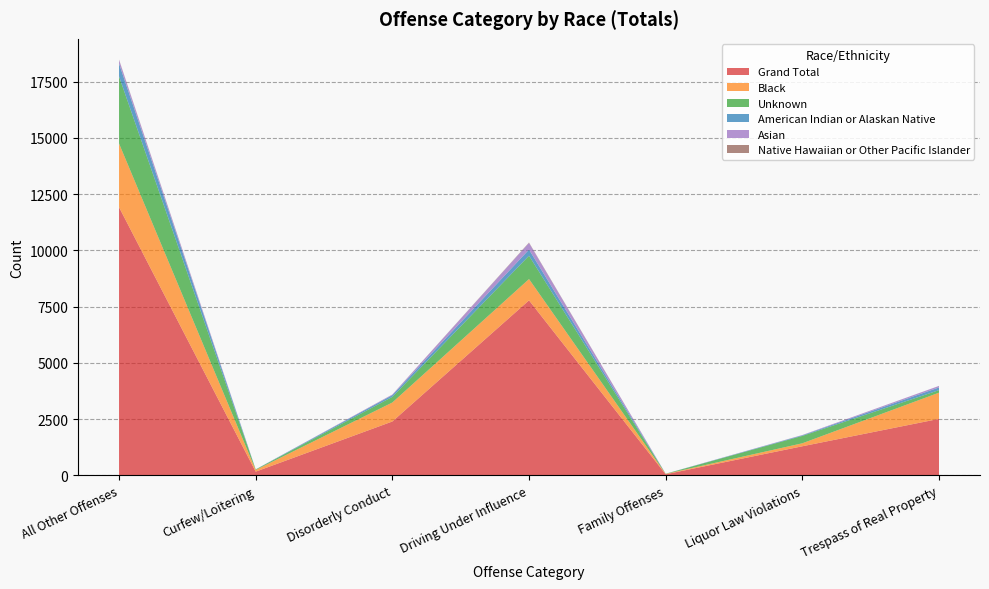

Reading left to right, transcribe all the data shown in this chart.

Grand Total: All Other Offenses=11924	Curfew/Loitering=171	Disorderly Conduct=2400	Driving Under Influence=7784	Family Offenses=55	Liquor Law Violations=1299	Trespass of Real Property=2517
Black: All Other Offenses=2831	Curfew/Loitering=75	Disorderly Conduct=844	Driving Under Influence=946	Family Offenses=16	Liquor Law Violations=133	Trespass of Real Property=1164
Unknown: All Other Offenses=2982	Curfew/Loitering=23	Disorderly Conduct=250	Driving Under Influence=1038	Family Offenses=6	Liquor Law Violations=328	Trespass of Real Property=112
American Indian or Alaskan Native: All Other Offenses=570	Curfew/Loitering=3	Disorderly Conduct=77	Driving Under Influence=271	Family Offenses=3	Liquor Law Violations=25	Trespass of Real Property=120
Asian: All Other Offenses=162	Curfew/Loitering=1	Disorderly Conduct=28	Driving Under Influence=297	Family Offenses=0	Liquor Law Violations=15	Trespass of Real Property=68
Native Hawaiian or Other Pacific Islander: All Other Offenses=13	Curfew/Loitering=0	Disorderly Conduct=1	Driving Under Influence=17	Family Offenses=0	Liquor Law Violations=0	Trespass of Real Property=1